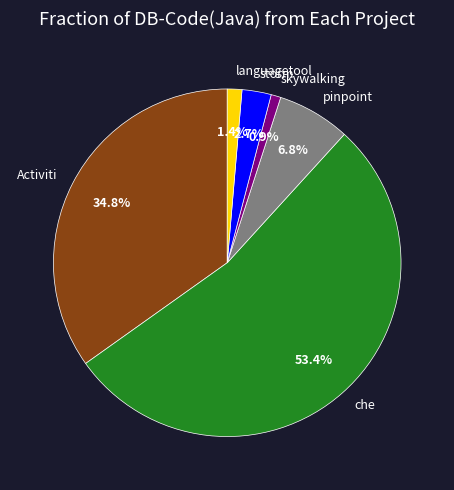

True or false: che accounts for 47% of the total.

False